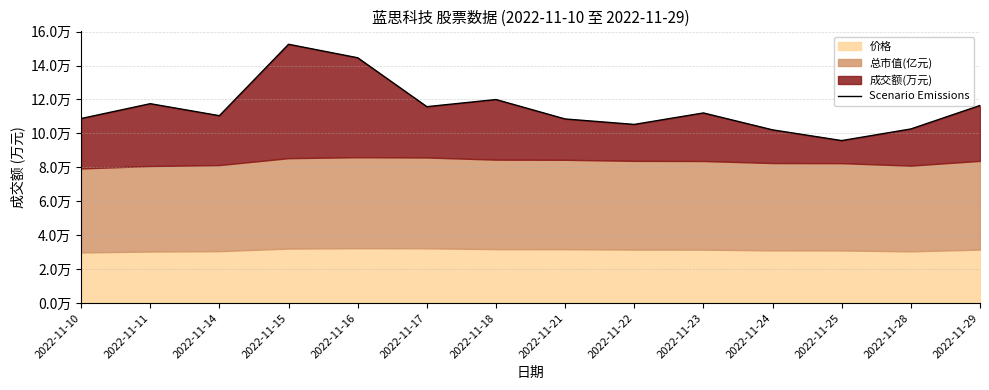

Reading left to right, transcribe all the data shown in this chart.

108757	117498	110426	152513	144559	115745	119948	108493	105287	112042	102079	95758	102606	116455